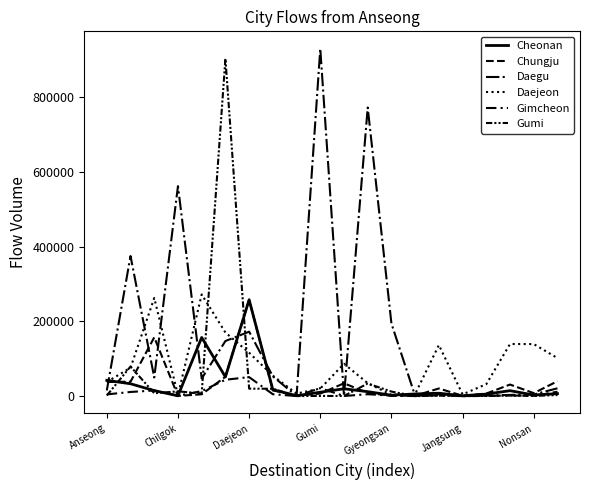

How many intersections are there between Cheonan and Daegu?

11